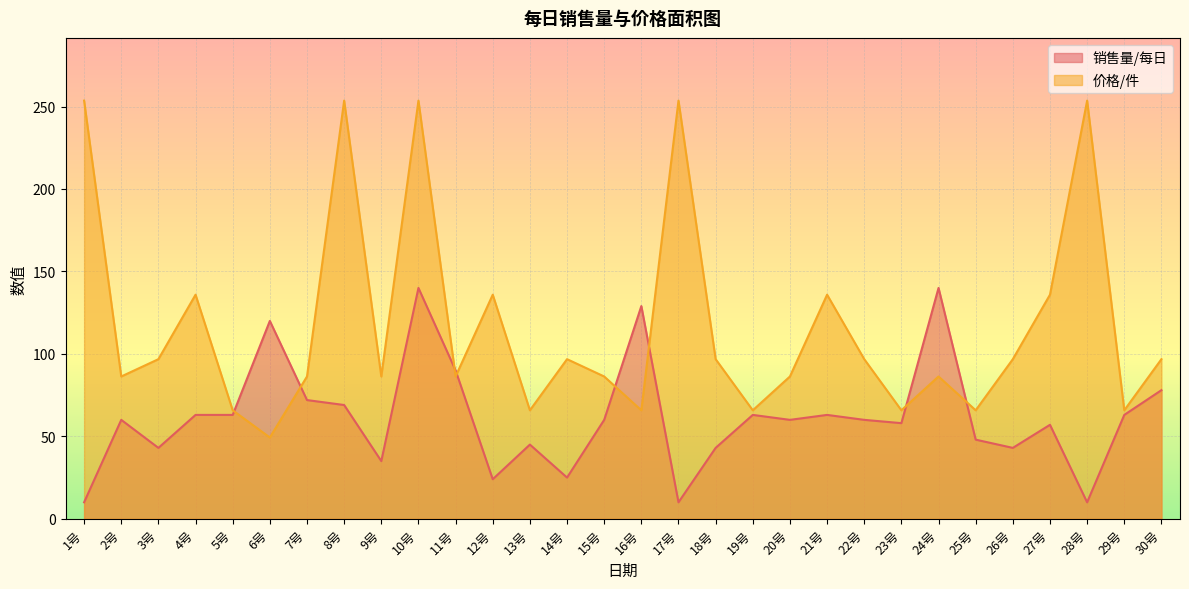

What is the maximum value shown in the chart?

253.6